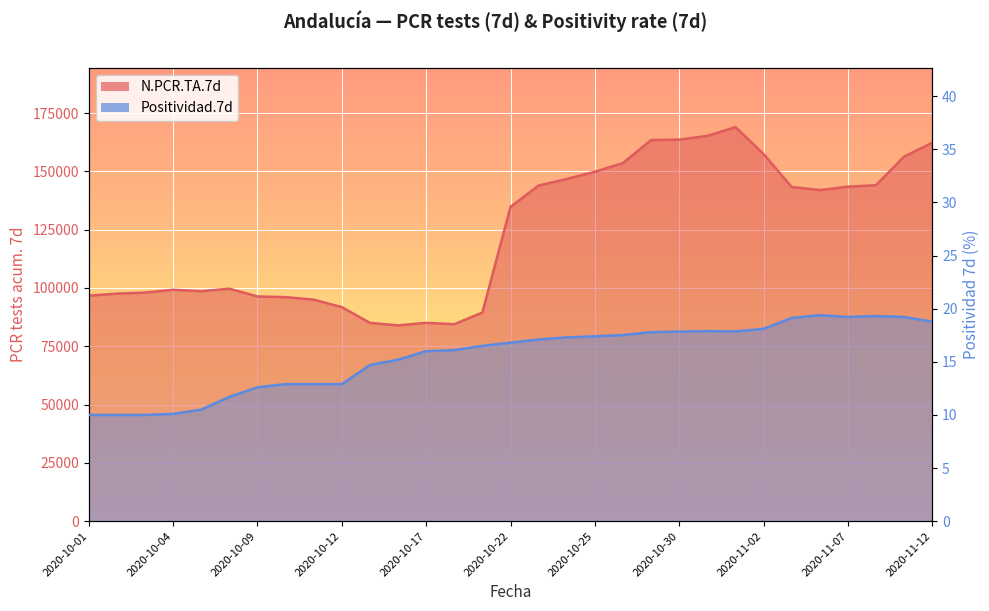

Is it true that N.PCR.TA.7d equals 154592.7 at 2020-10-19?

False